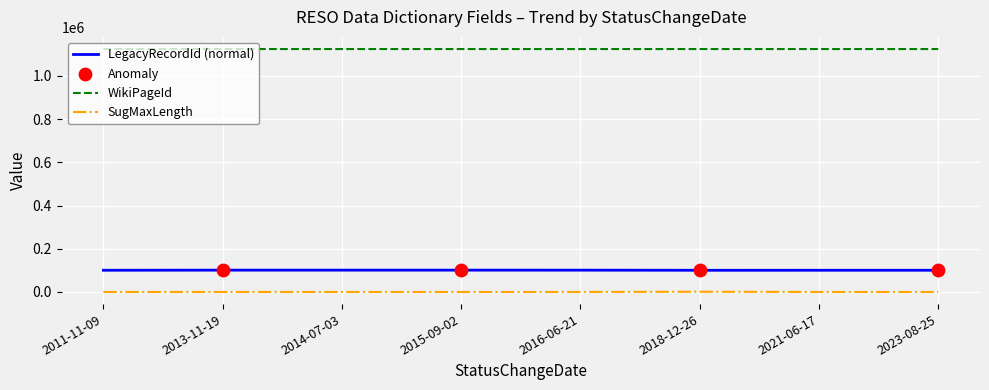

The value of LegacyRecordId (normal) at 2013-11-19 is 100867. True or false?

True